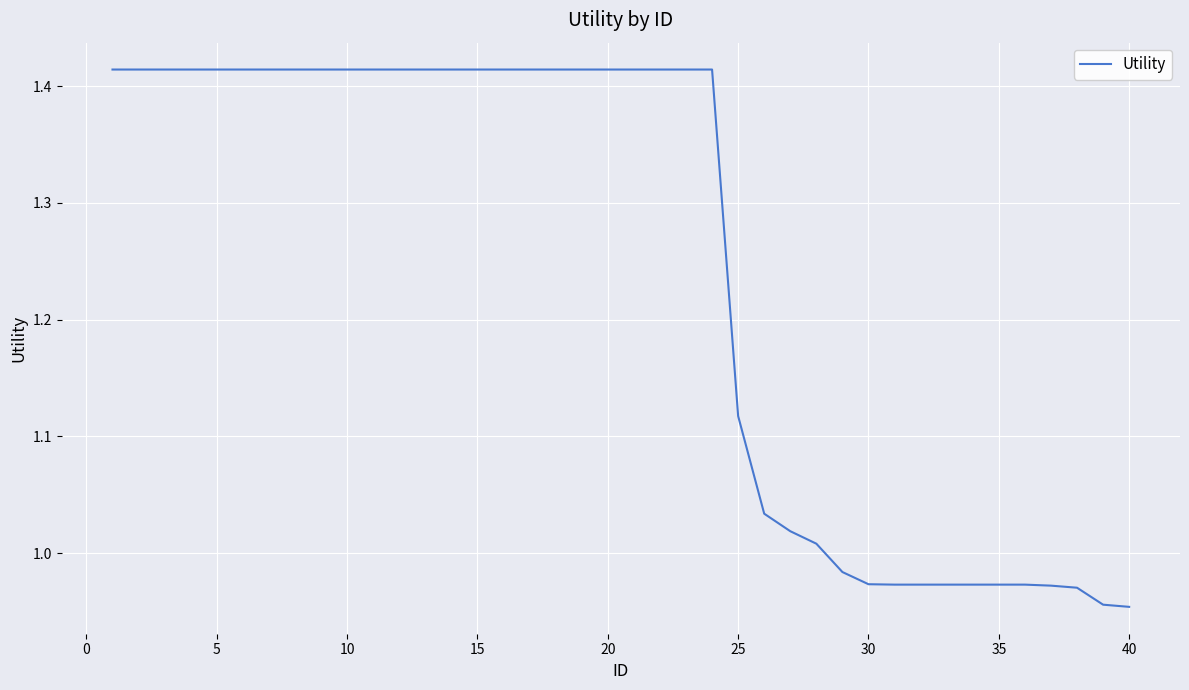

What is the difference between the maximum and minimum values?

0.5